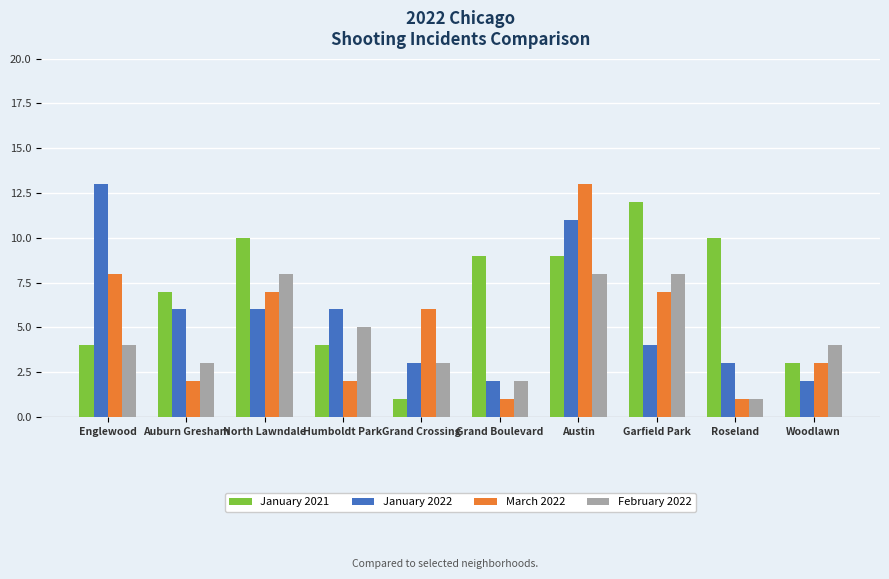

Between Grand Crossing and Garfield Park, which series saw the biggest shift?

January 2021